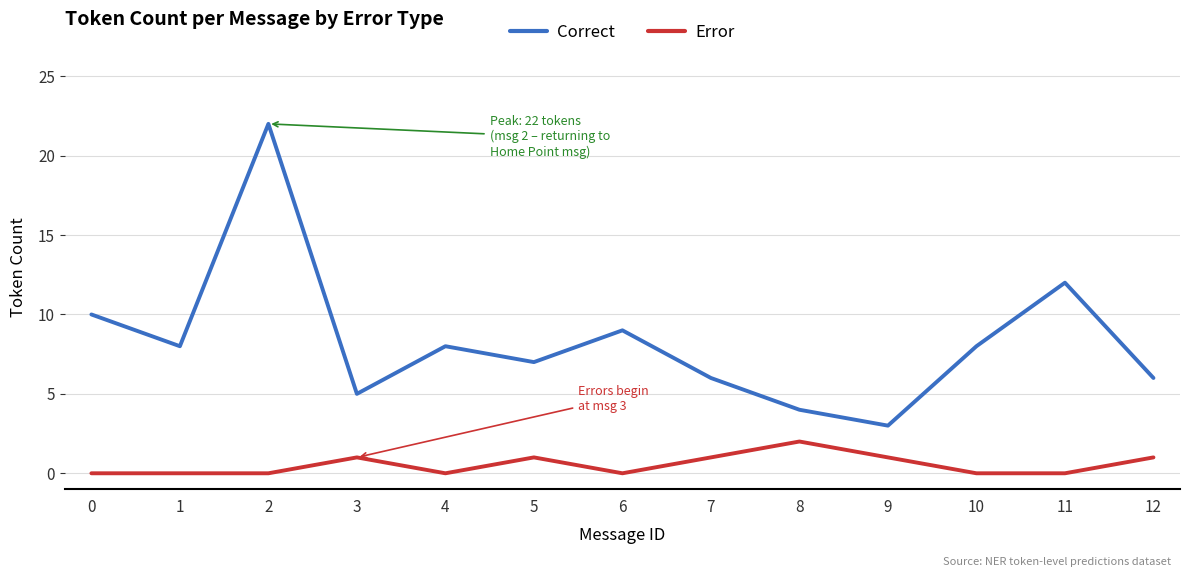

Reading left to right, list all the values displayed in this chart.

Correct: 10	8	22	5	8	7	9	6	4	3	8	12	6
Error: 0	0	0	1	0	1	0	1	2	1	0	0	1